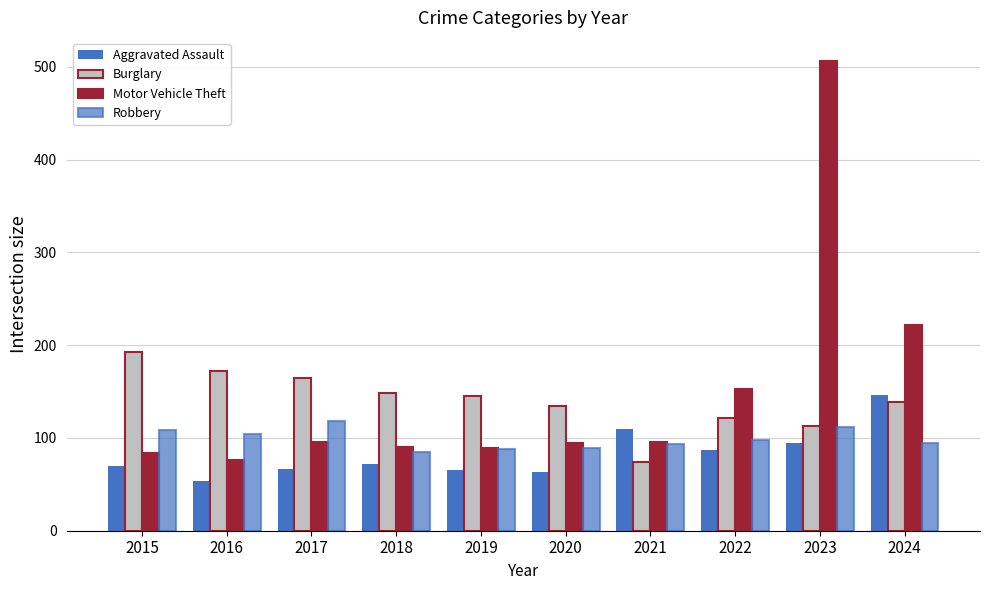

Is the value of Aggravated Assault at 2022 greater than the value of Burglary at 2018?

No